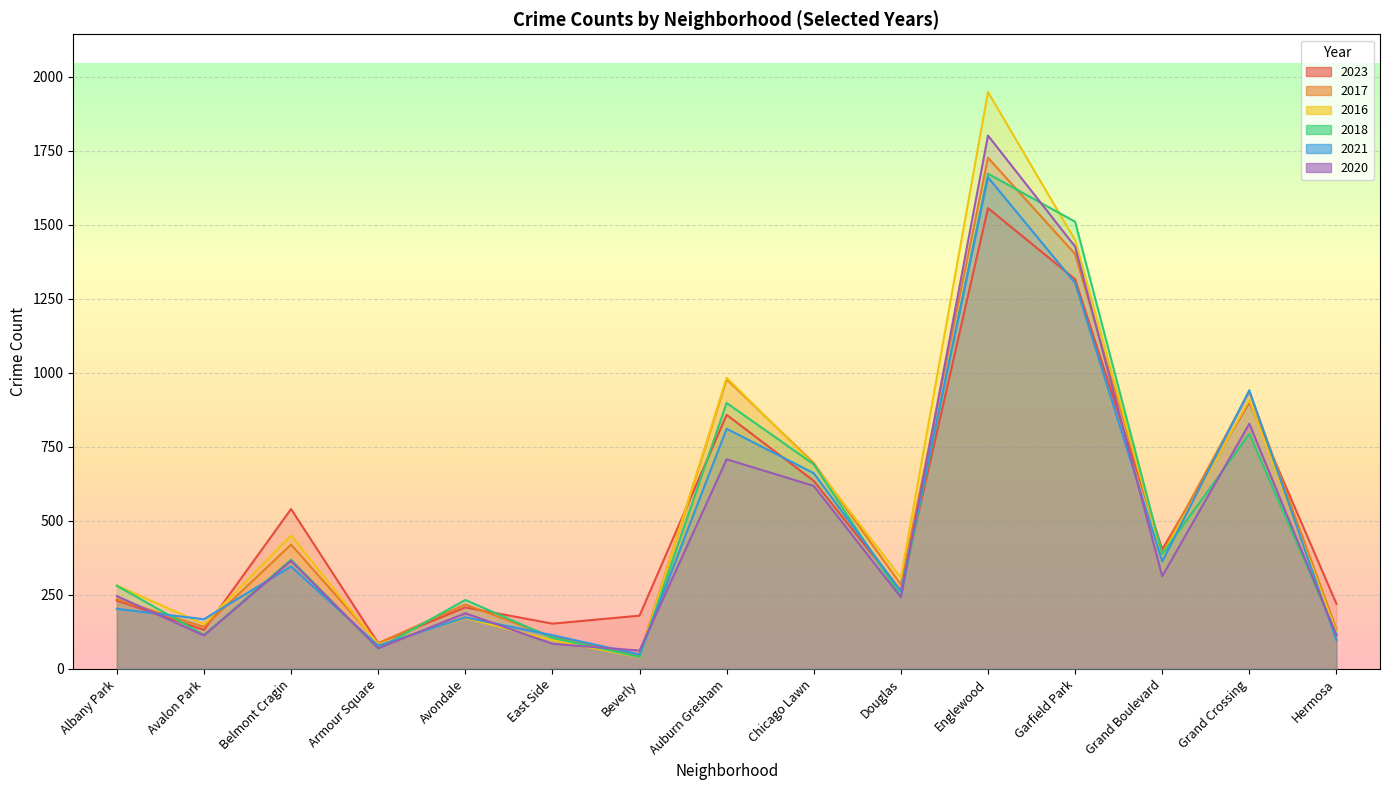

Where does the 2016 series first go above 308?

Belmont Cragin